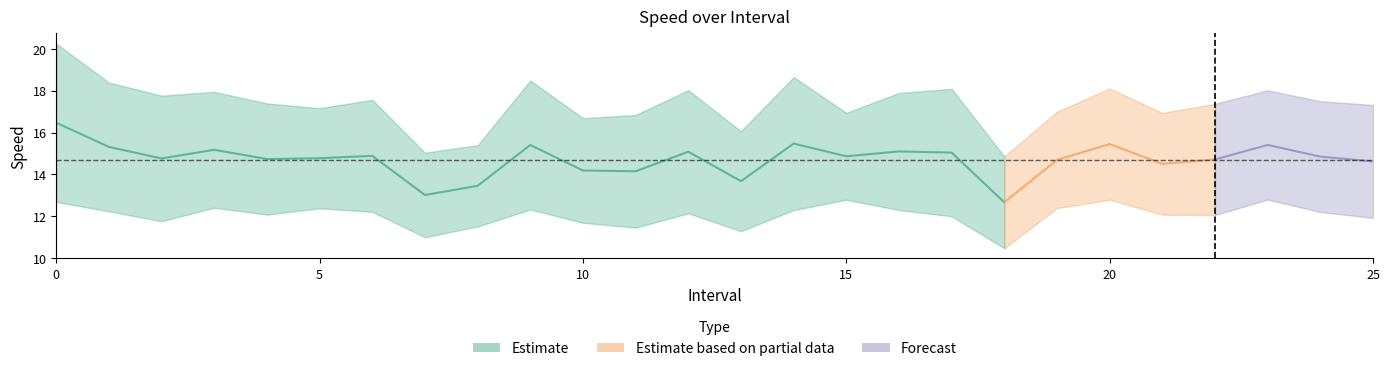

Where is the first local maximum for instspeed?

3